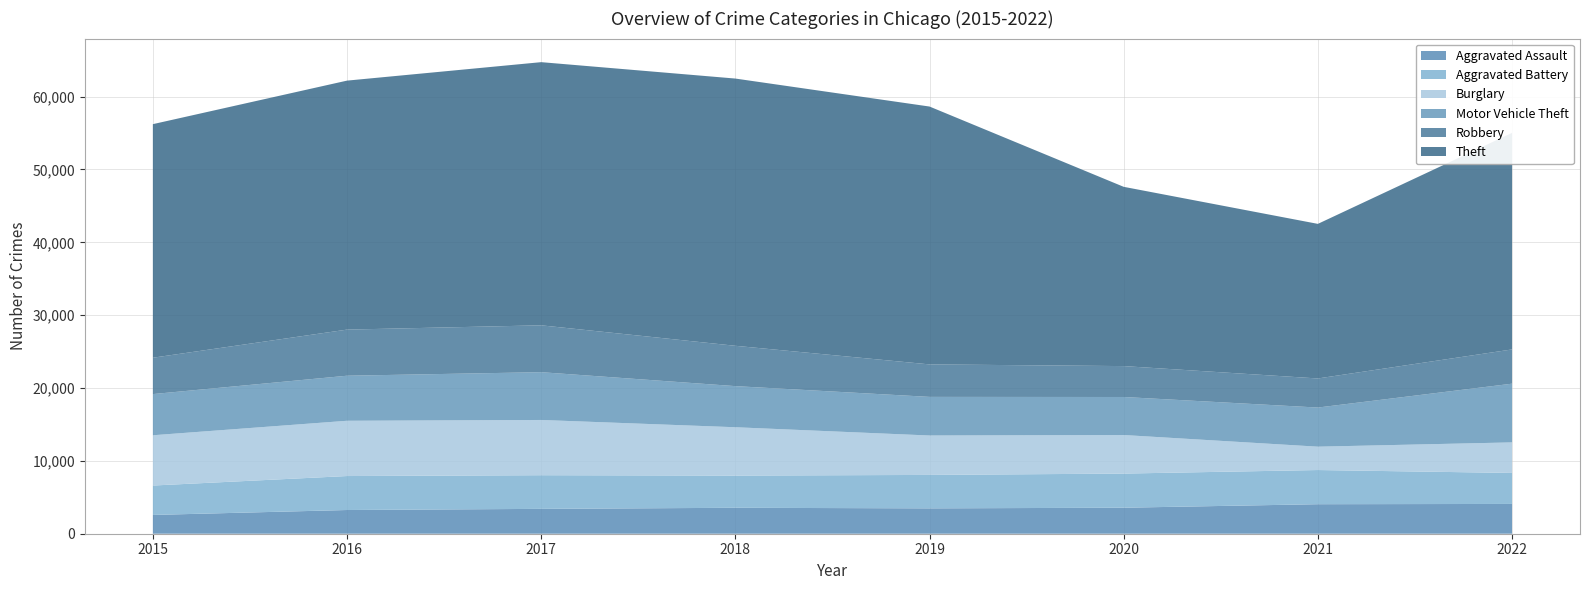

Reading left to right, what are all the values shown in this chart?

Aggravated Assault: 2015=2578	2016=3255	2017=3412	2018=3560	2019=3482	2020=3569	2021=4052	2022=4088
Aggravated Battery: 2015=4036	2016=4663	2017=4620	2018=4421	2019=4589	2020=4686	2021=4690	2022=4254
Burglary: 2015=6901	2016=7585	2017=7582	2018=6635	2019=5410	2020=5293	2021=3206	2022=4194
Motor Vehicle Theft: 2015=5651	2016=6184	2017=6560	2018=5643	2019=5301	2020=5220	2021=5371	2022=8059
Robbery: 2015=4991	2016=6330	2017=6431	2018=5536	2019=4459	2020=4241	2021=3991	2022=4702
Theft: 2015=32060	2016=34176	2017=36122	2018=36681	2019=35394	2020=24606	2021=21220	2022=29722